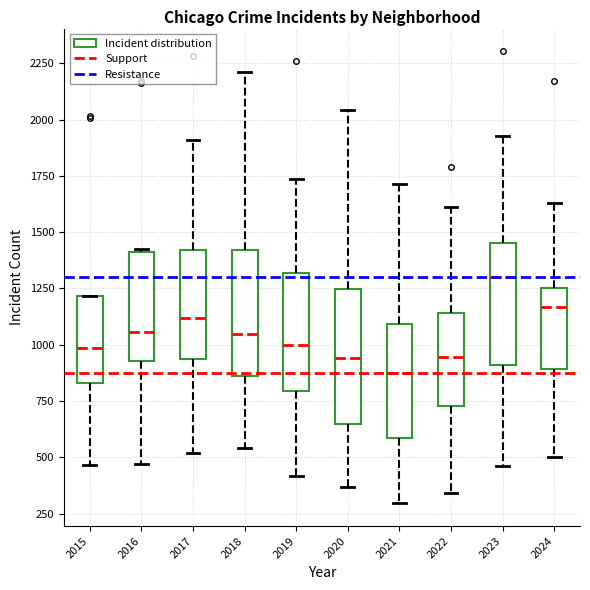

Reading left to right, read every box against the y-axis: the position of its median line, the range the box covers, and the ends of its whiskers. The values are not printed on the chart, so give them approximately, as read against the axis.

2015: median 1000, box 850 to 1200, whiskers 450 to 1200
2016: median 1050, box 950 to 1400, whiskers 450 to 1400
2017: median 1100, box 950 to 1400, whiskers 500 to 1900
2018: median 1050, box 850 to 1400, whiskers 550 to 2200
2019: median 1000, box 800 to 1300, whiskers 400 to 1750
2020: median 950, box 650 to 1250, whiskers 350 to 2050
2021: median 900, box 600 to 1100, whiskers 300 to 1700
2022: median 950, box 750 to 1150, whiskers 350 to 1600
2023: median 1300, box 900 to 1450, whiskers 450 to 1950
2024: median 1150, box 900 to 1250, whiskers 500 to 1650